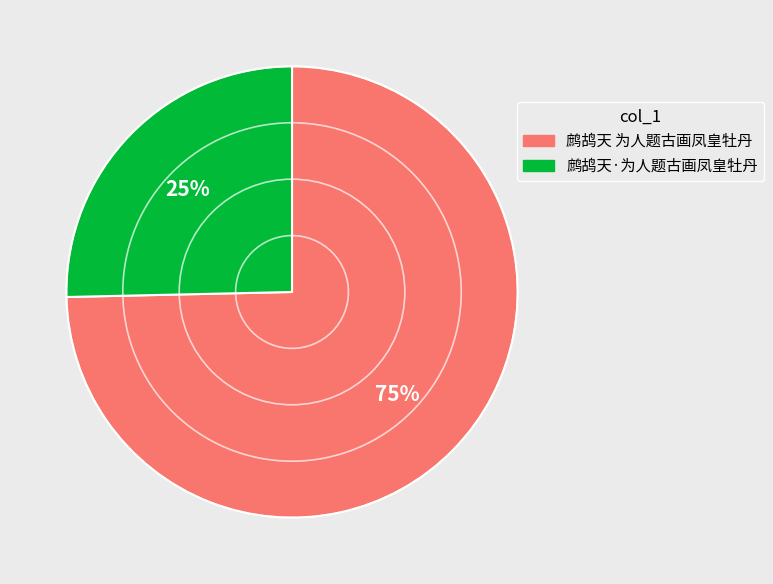

The 鹧鸪天 为人题古画凤皇牡丹 slice represents 75% of the pie. True or false?

True